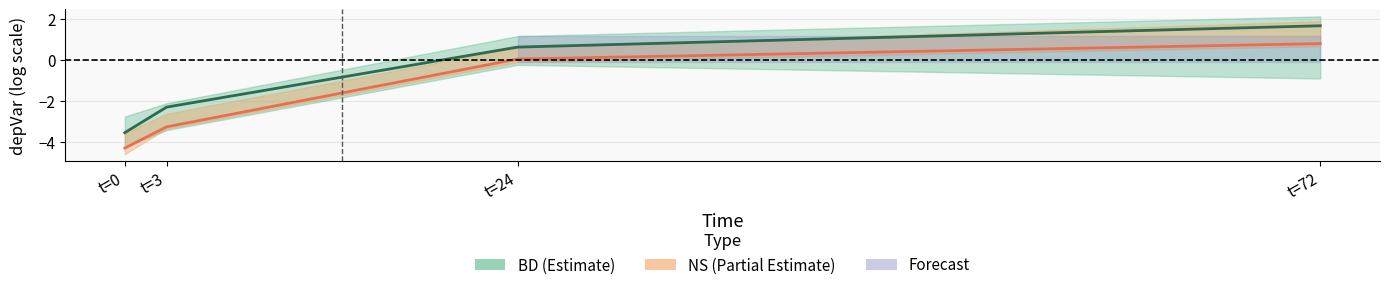

True or false: BD_lower and BD_mean intersect in this chart.

False